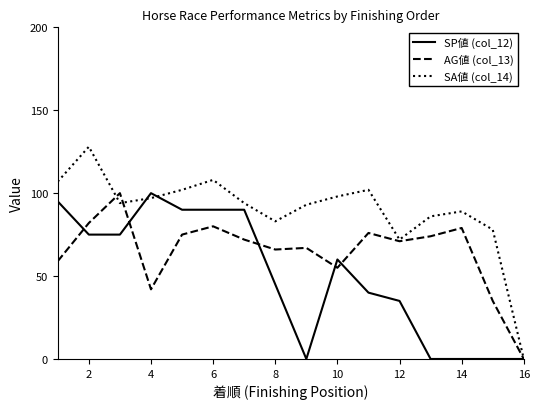

Which series has the largest total across all categories?

SA値 (col_14)